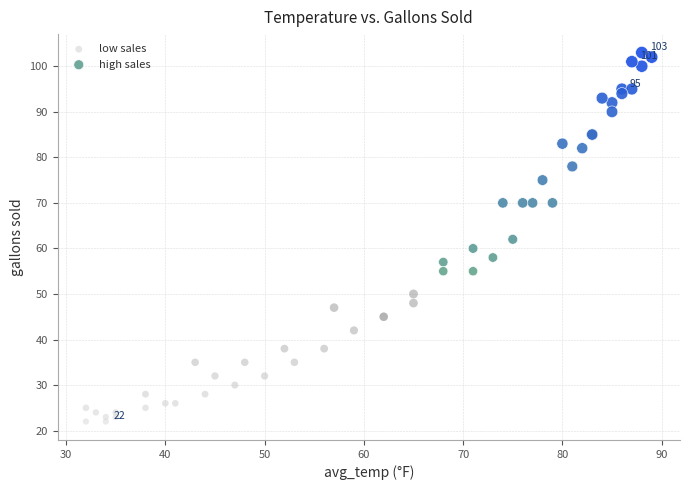

What are all the series names shown in the legend?

low sales, high sales